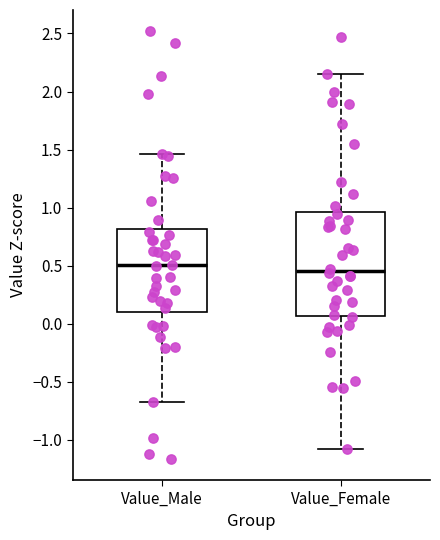

Where does the median line of the box for Value_Male sit on the y-axis? The values are not printed on the chart, so give them approximately, as read against the axis.

0.50